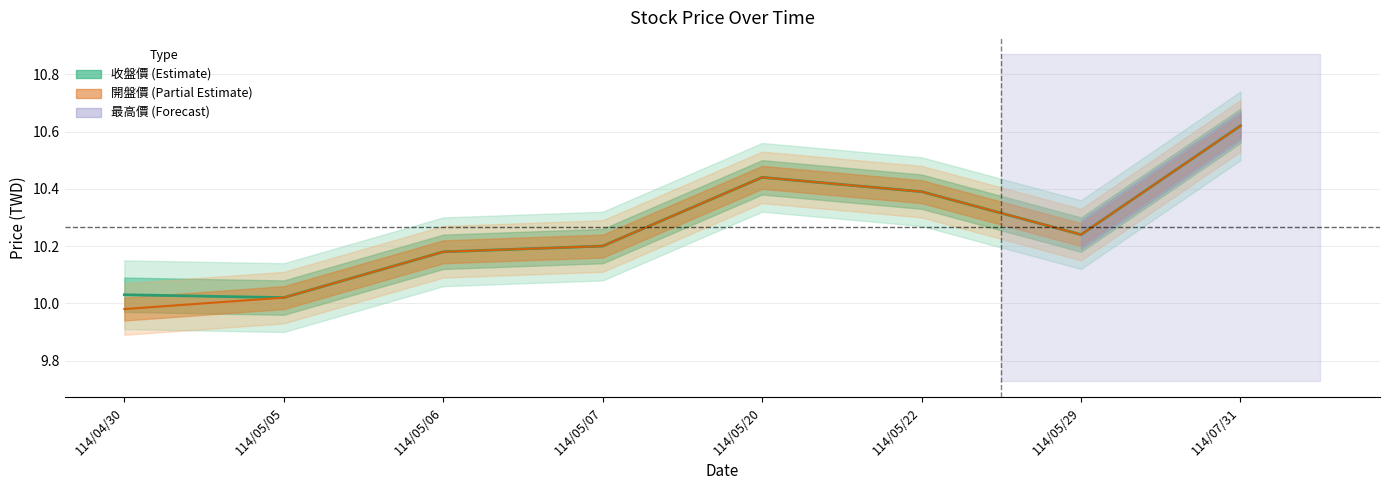

What position from the right is 114/05/20?

4